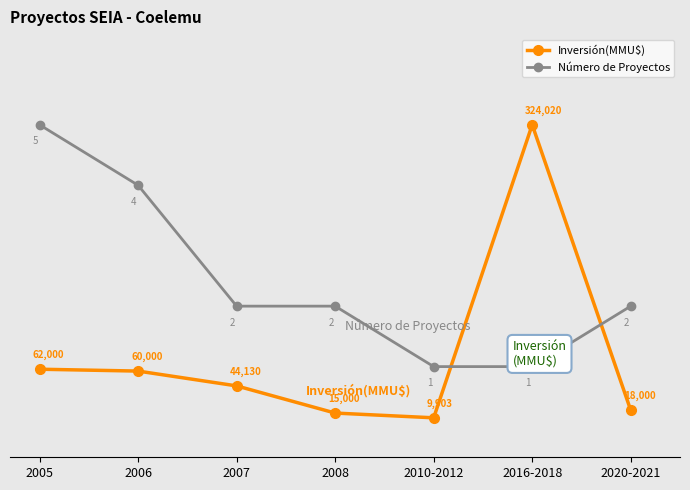

At how many categories does at least one series exceed 0?

7